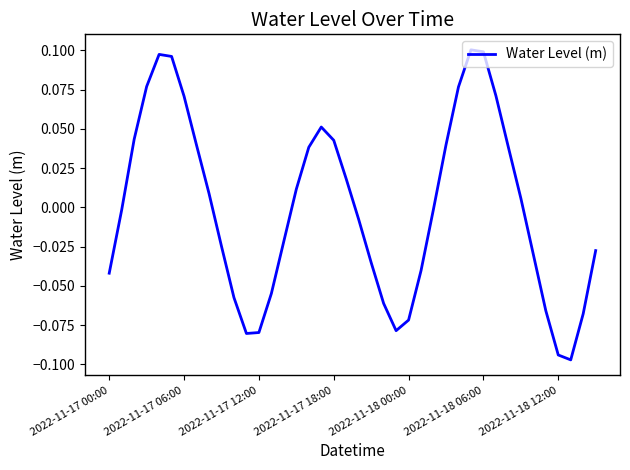

What is the value of the 11th point from the left?

-0.1